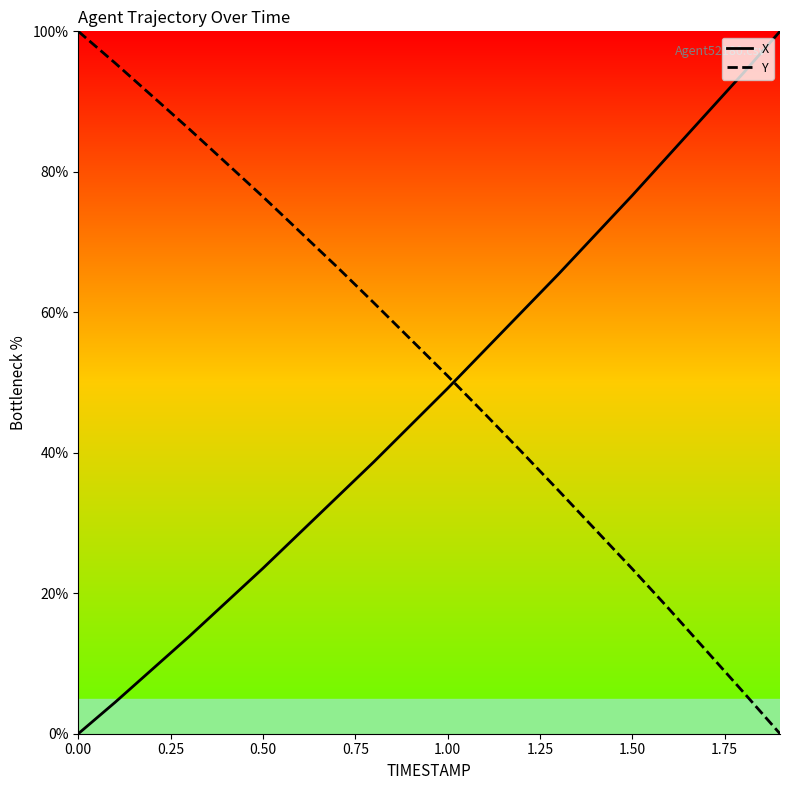

After their last crossing, which series has the higher values: X or Y?

X